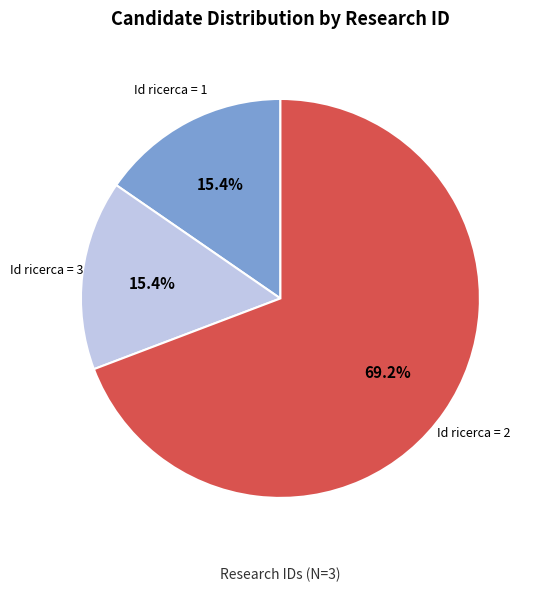

What portion of the pie excludes Id ricerca = 3?

84.6%